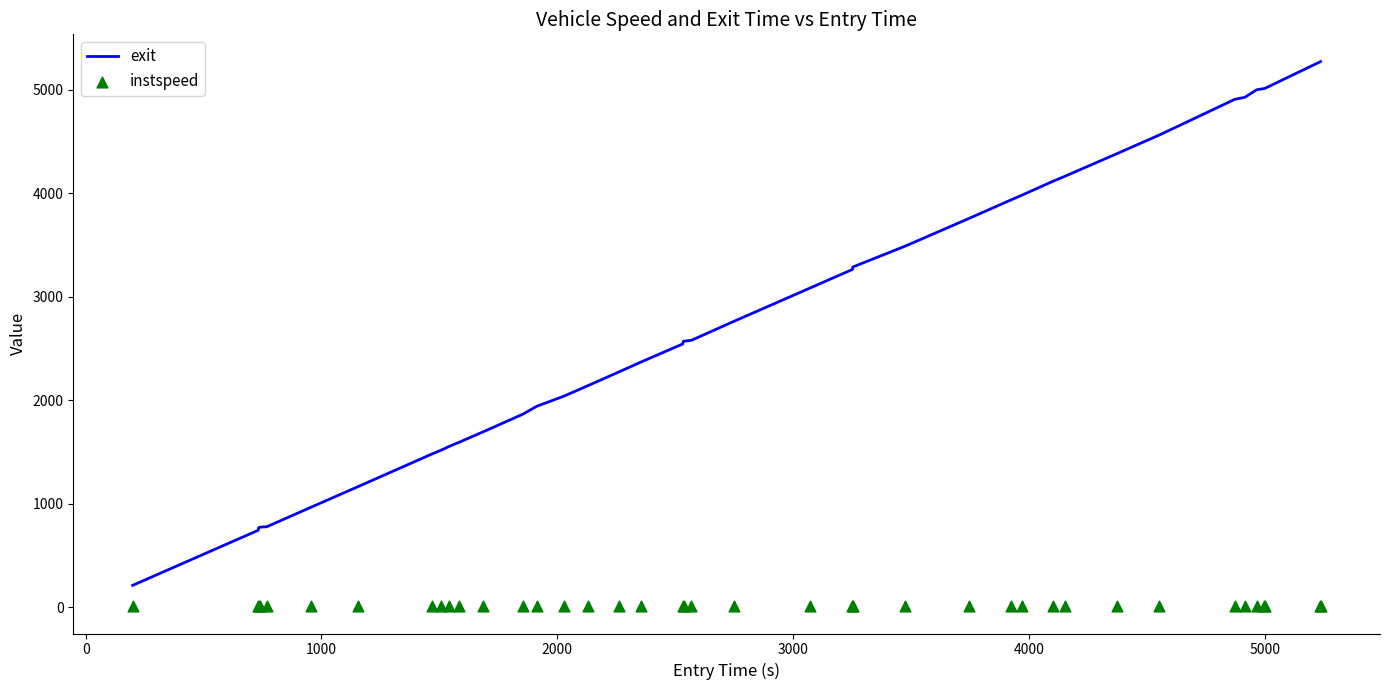

What is the lowest value of the exit series?

211.9